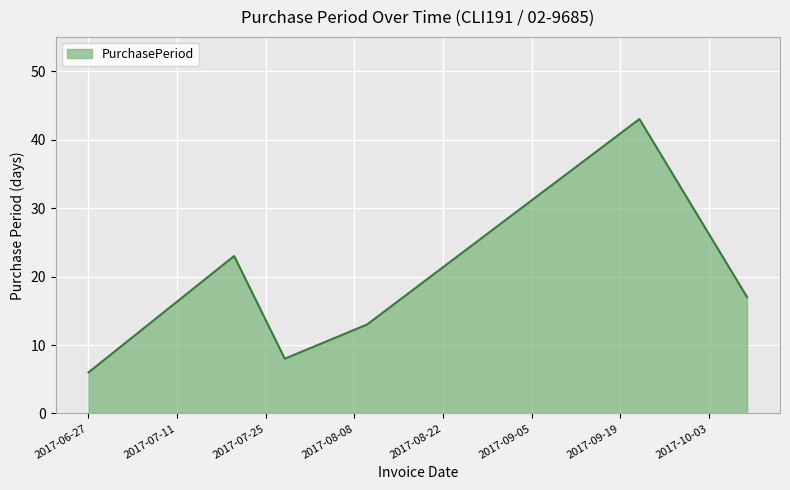

What is the average value?

18